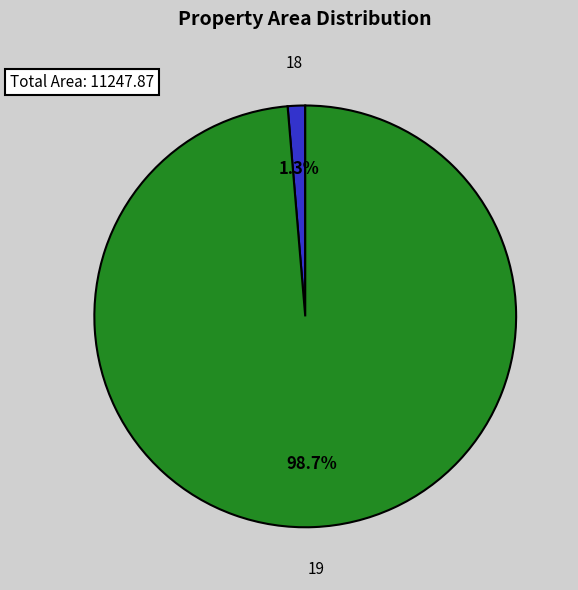

True or false: 19 accounts for 85% of the total.

False